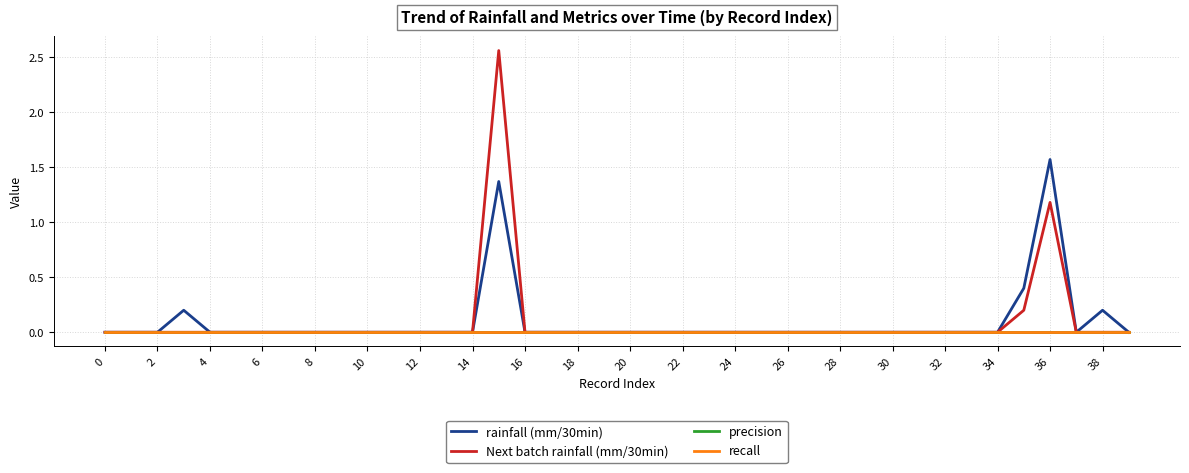

Is this an area chart (filled region under the line)?

No